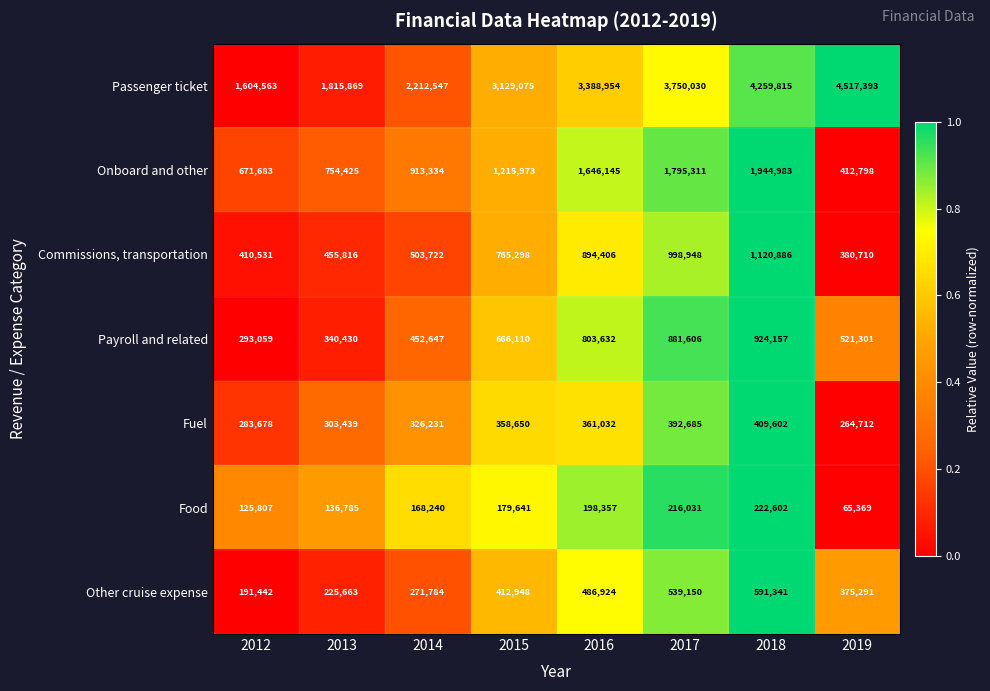

Which series changed the most between 2013 and 2017?

Passenger ticket